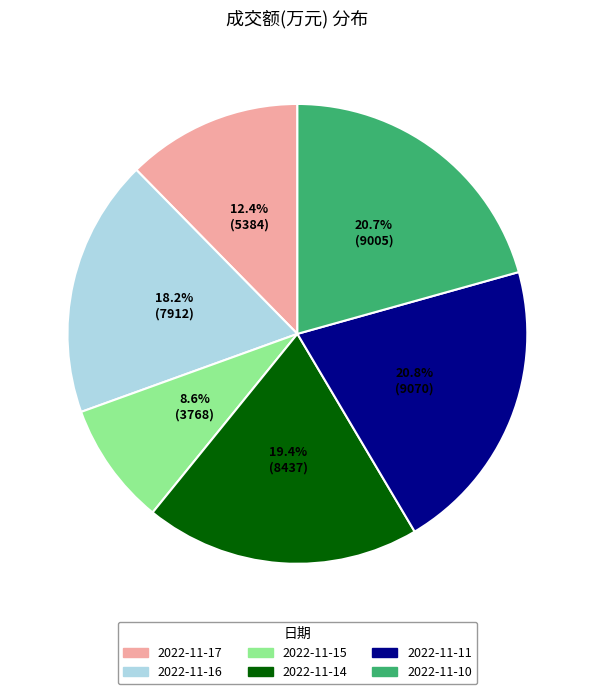

To the nearest percent, what percentage of the pie is 2022-11-10?

21%